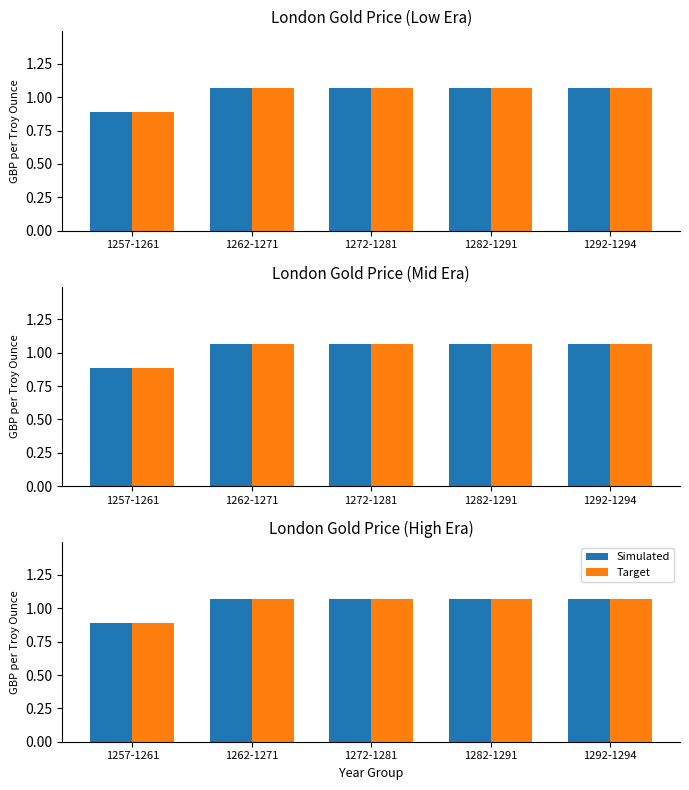

How many data points in Target are above 1?

4